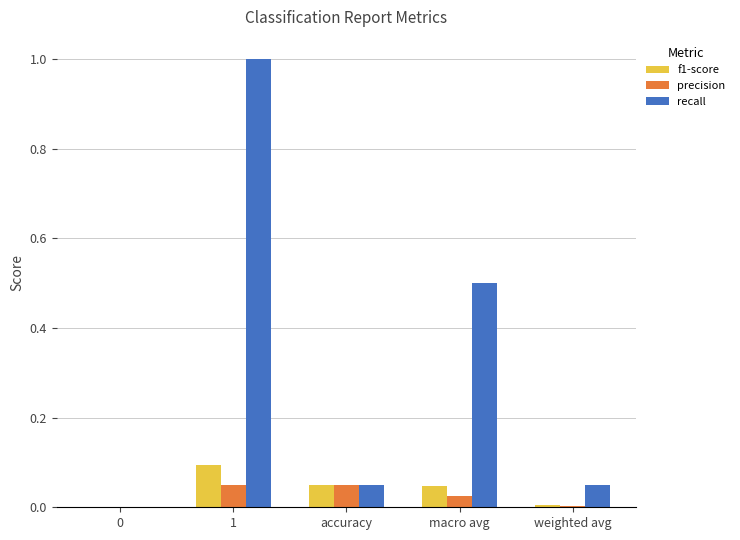

What value does the recall series have at macro avg?

0.5